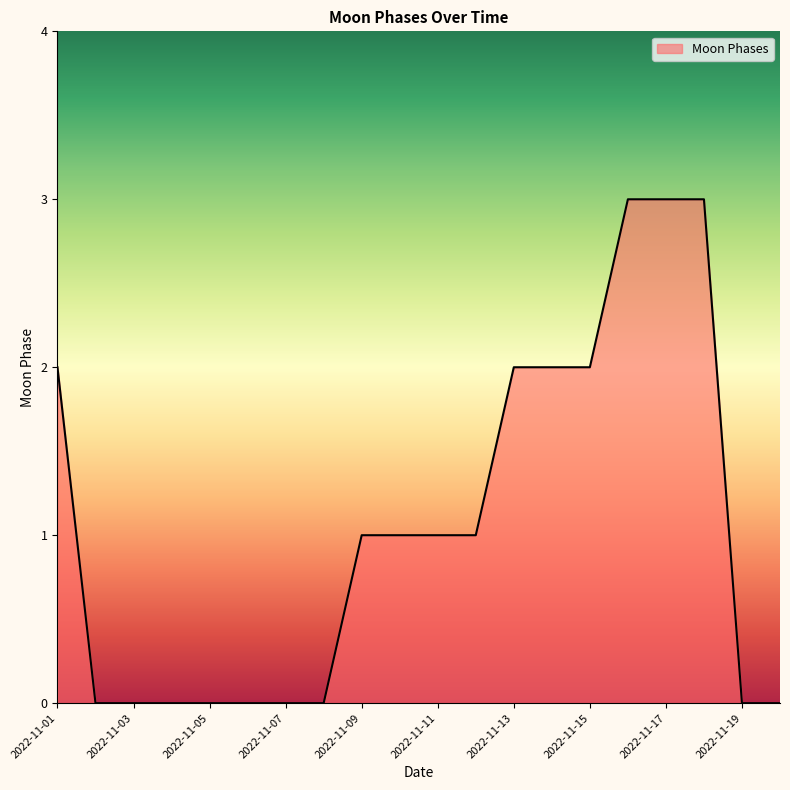

What is the difference between the maximum and minimum values?

3